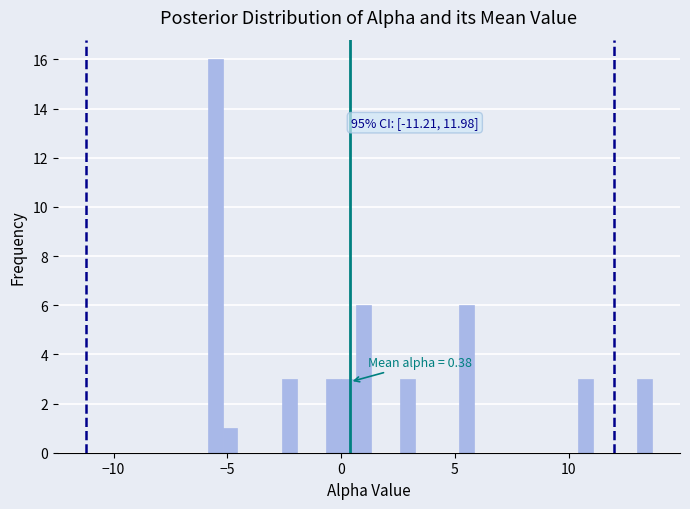

Read against the x-axis, roughly where is the centre of the tallest bar?

-5.5